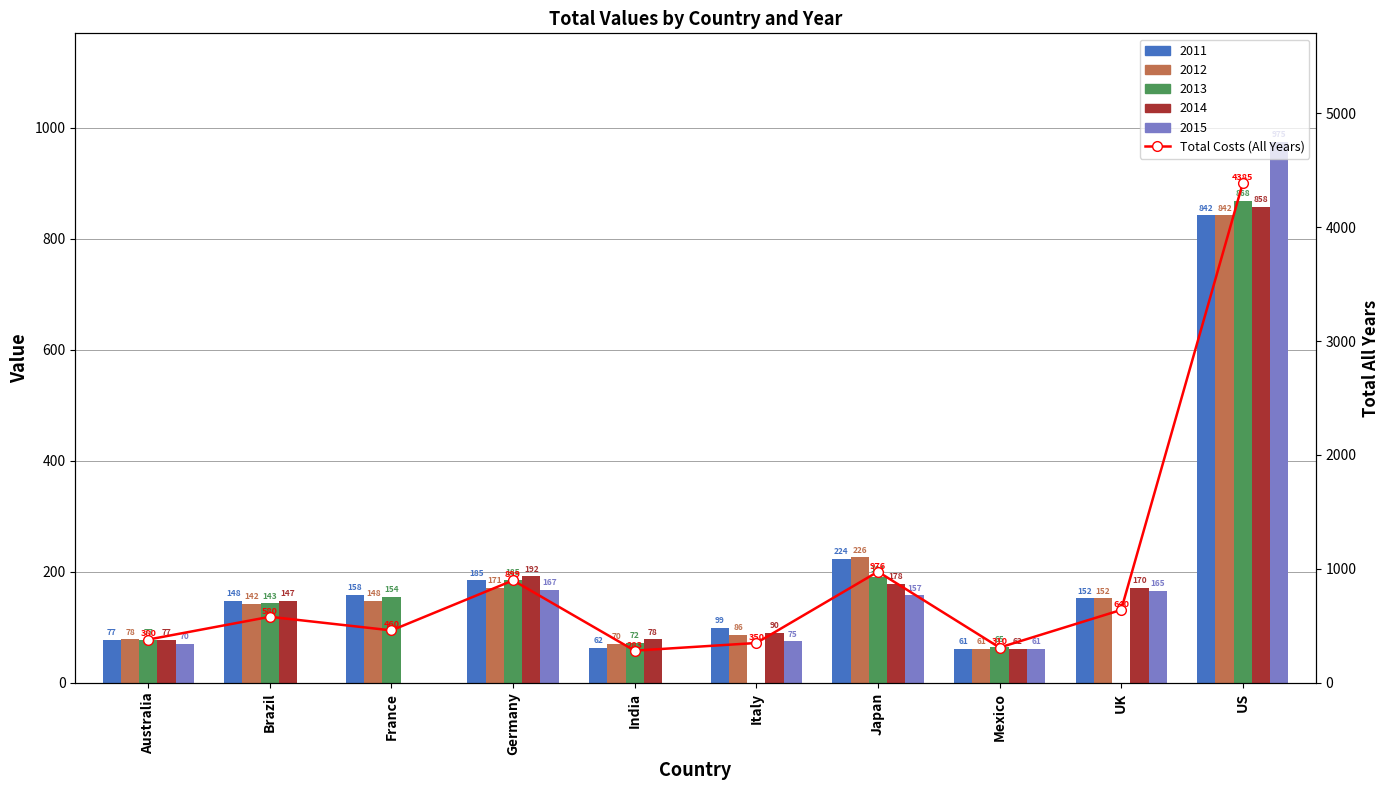

What is the difference between the second highest and minimum values?

693.1